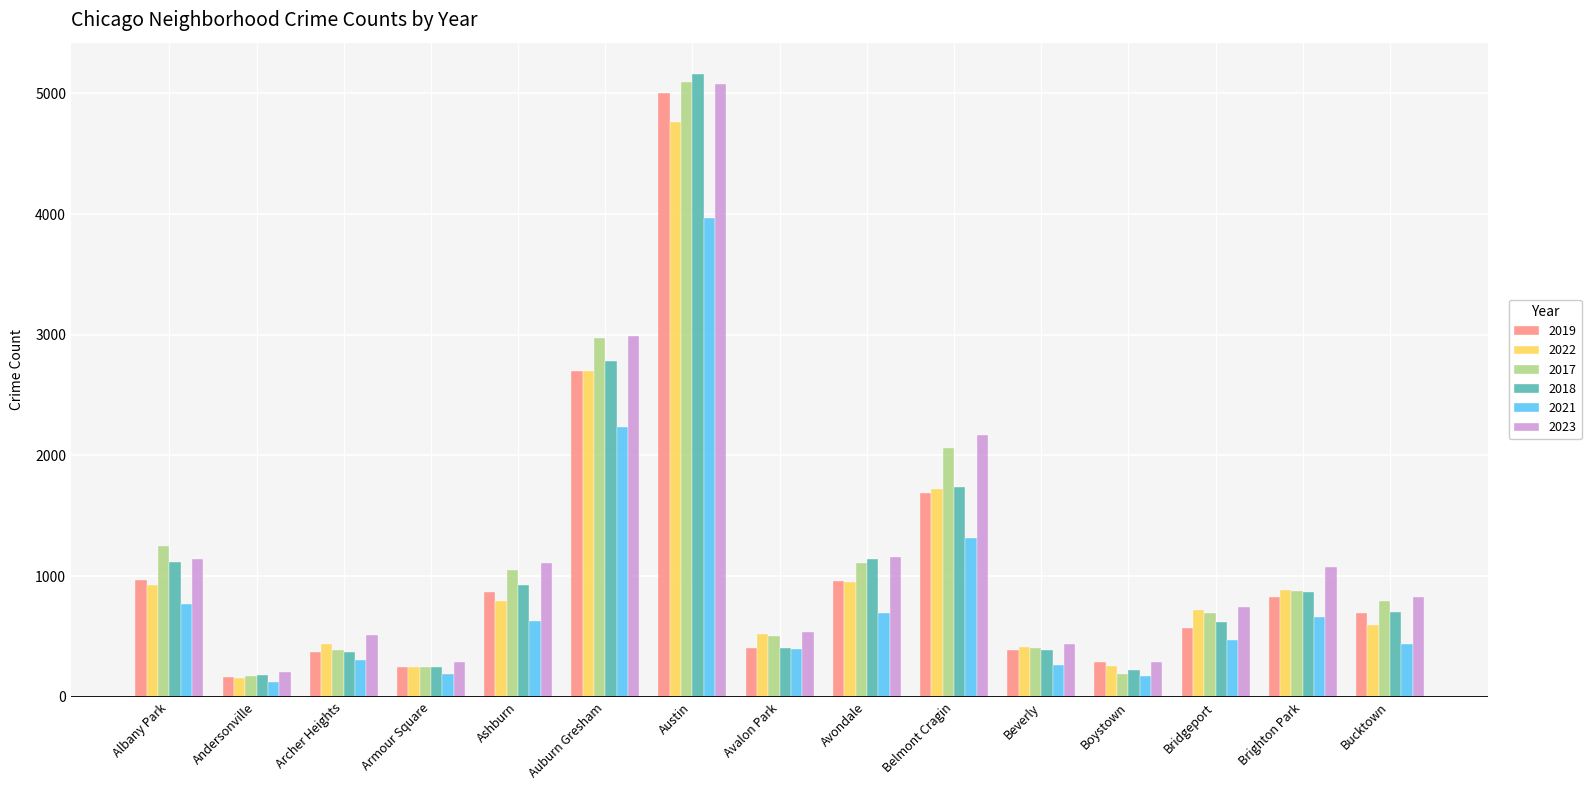

What is the sum of the 2017 values at Bucktown and Avondale?

1902